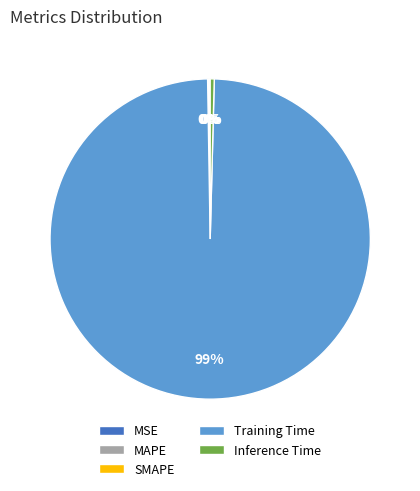

Is it true that Training Time is 99% of the pie?

True